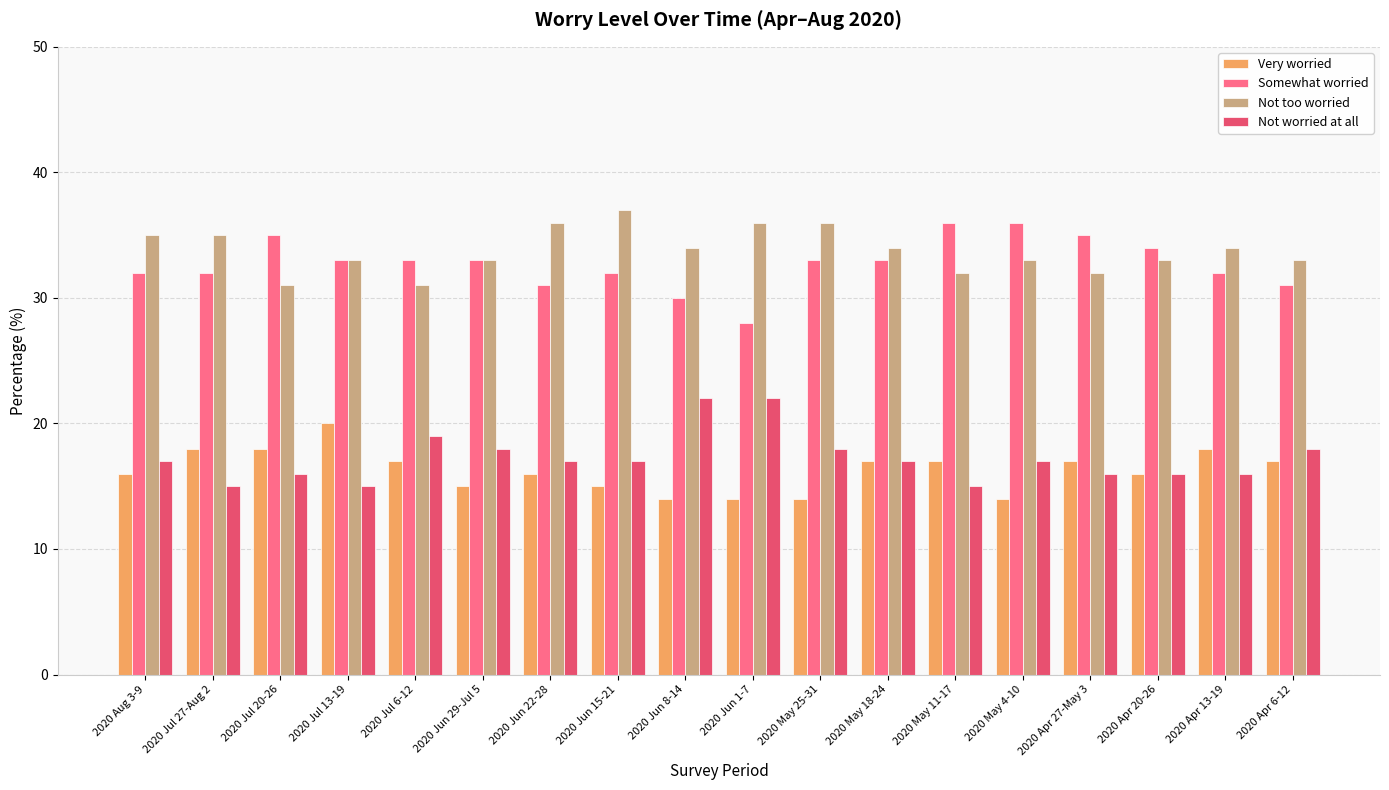

Does the chart contain stacked bars?

No